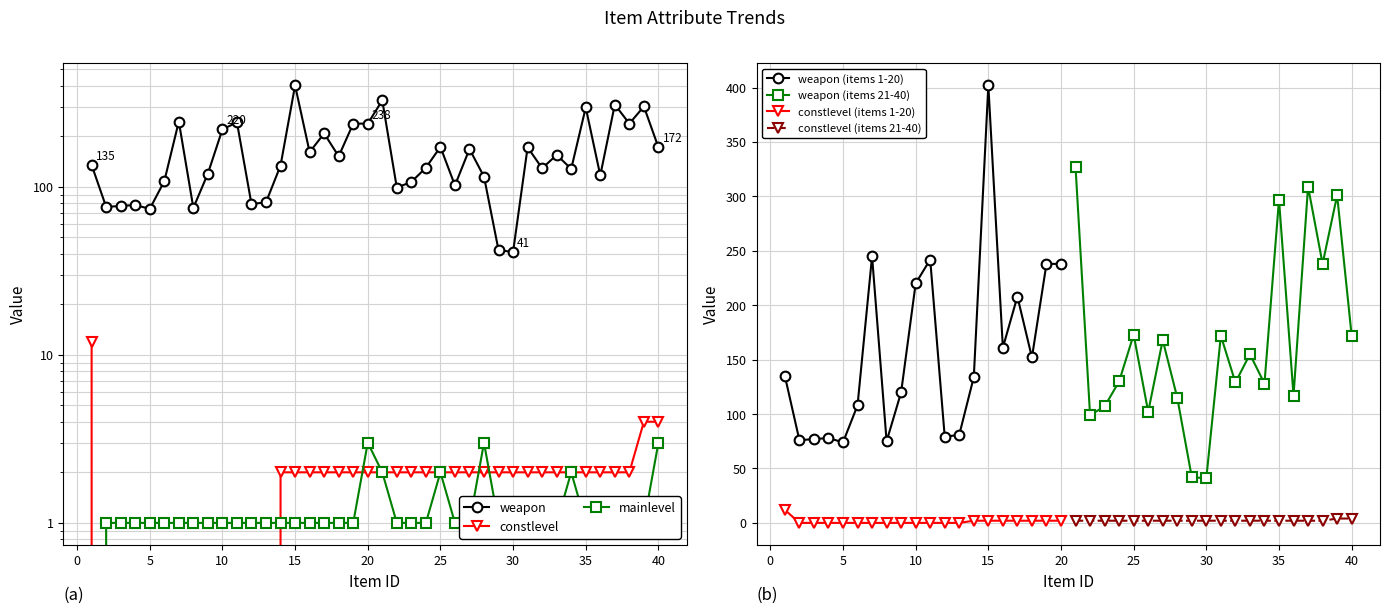

Rank the categories by mainlevel value from lowest to highest.

1, 2, 3, 4, 5, 6, 7, 8, 9, 10, 11, 12, 13, 14, 15, 16, 17, 18, 19, 22, 23, 24, 26, 27, 29, 30, 31, 32, 33, 35, 36, 37, 38, 39, 21, 25, 34, 20, 28, 40